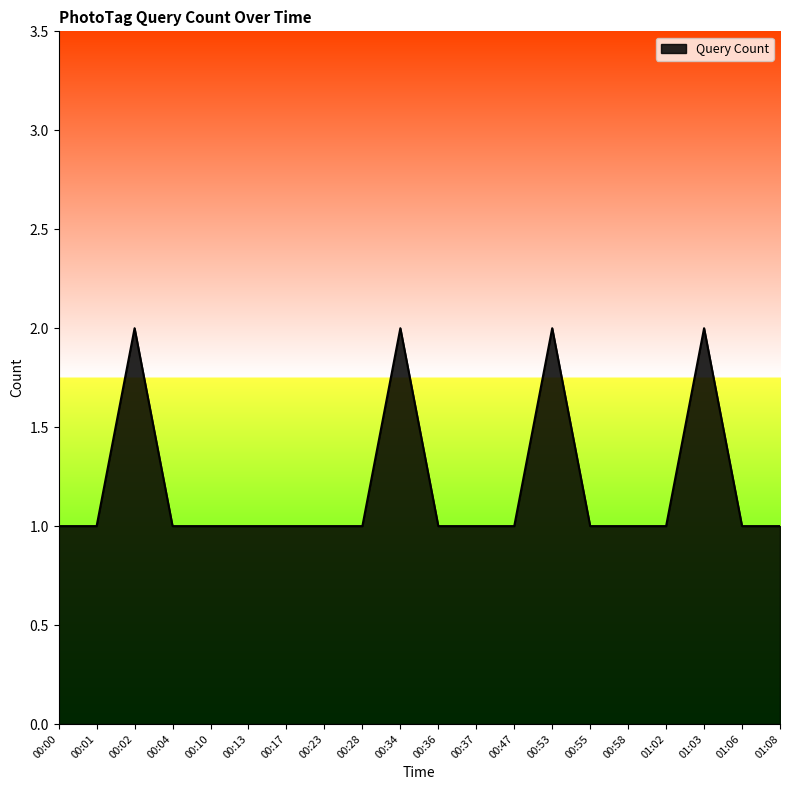

What position from the left is 00:17?

7